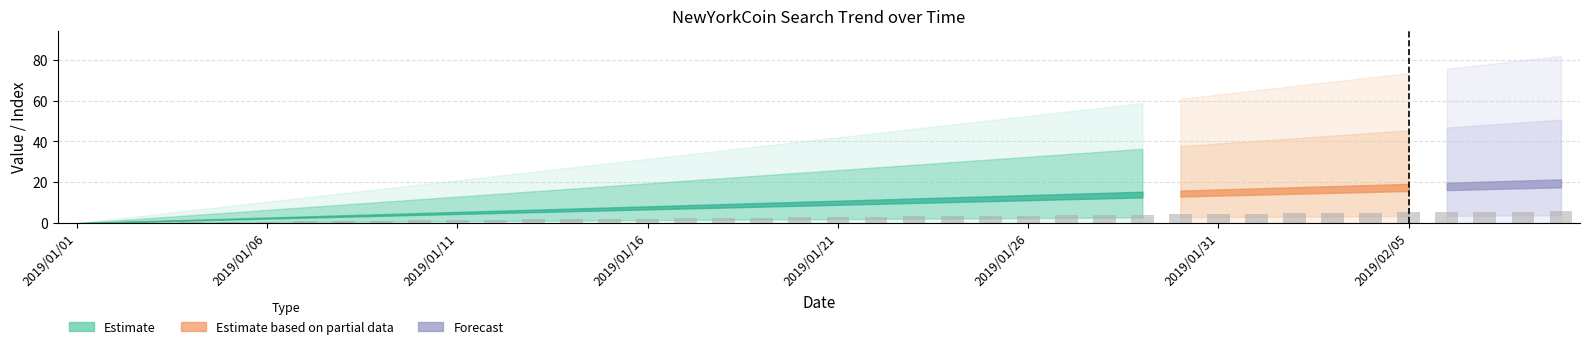

What is the sum of all values?

117.0